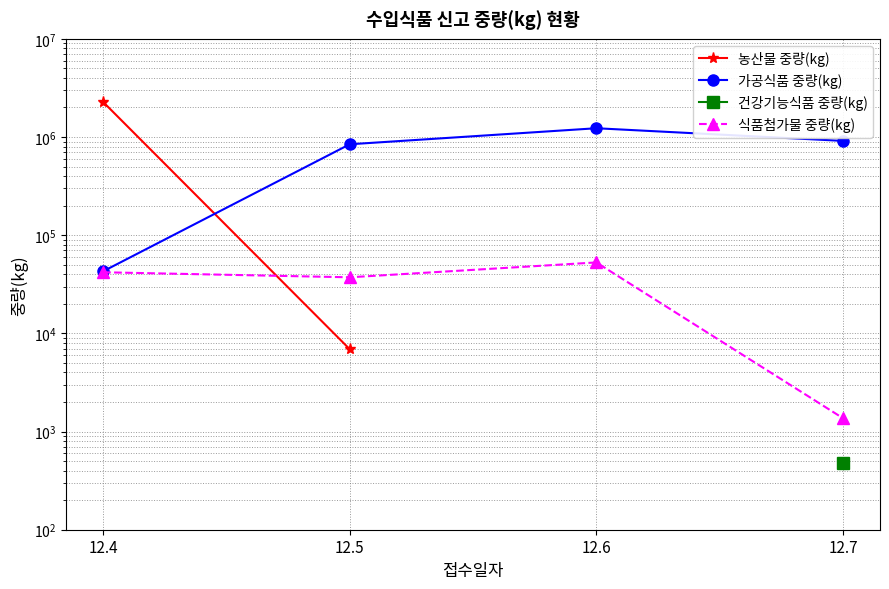

True or false: 식품첨가물 중량(kg) and 가공식품 중량(kg) intersect in this chart.

False